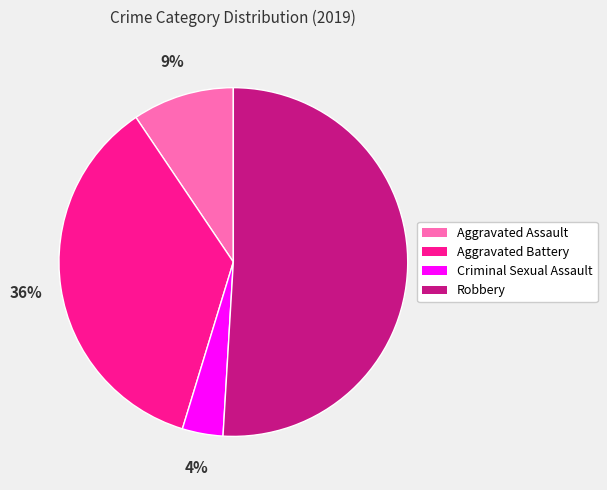

Does Aggravated Assault represent more than half of the total?

No